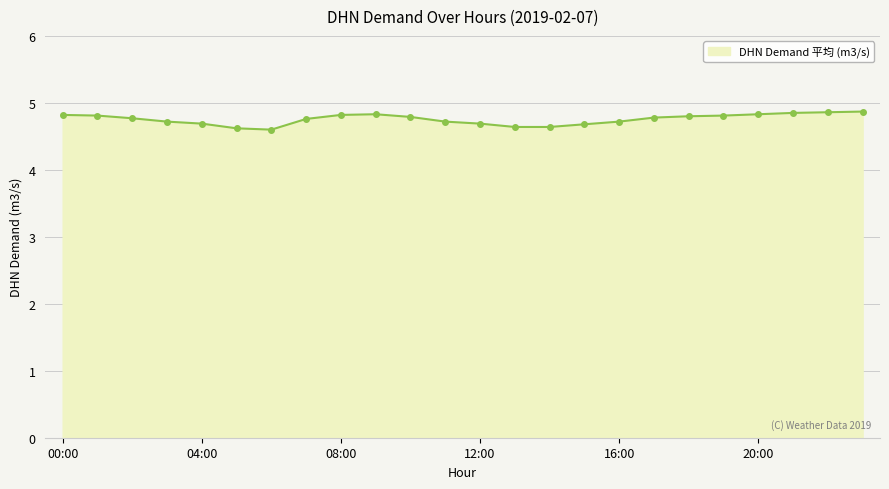

How many values are between 4 and 5?

24